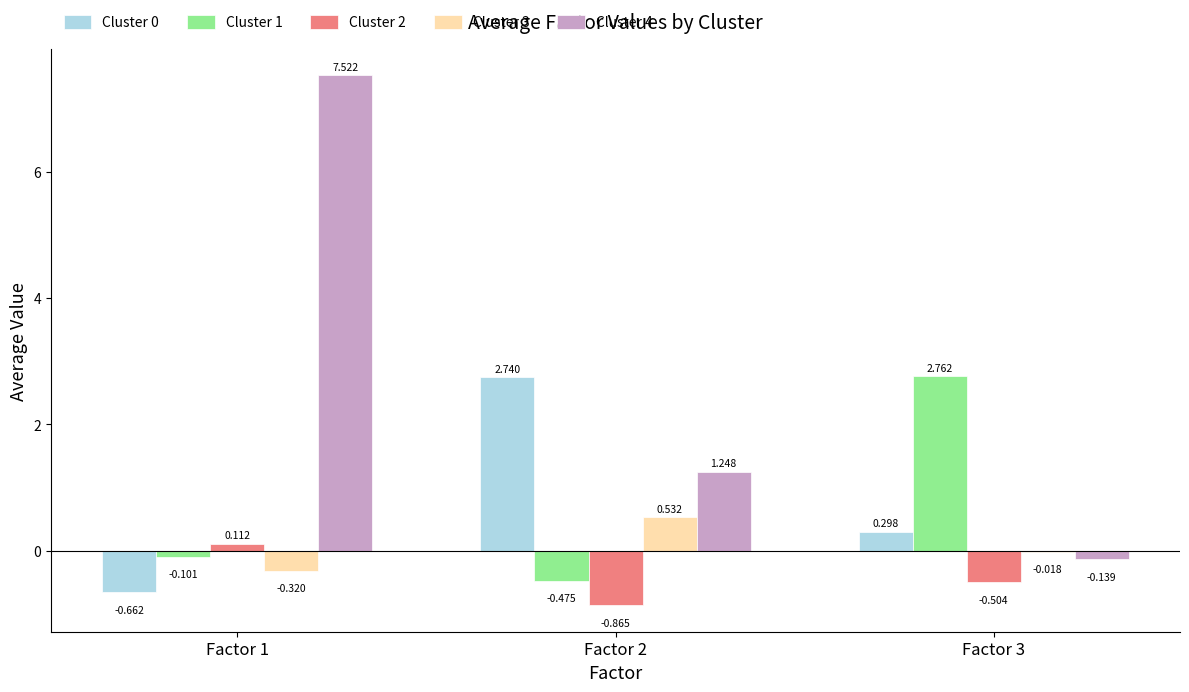

Are the bars horizontal?

No